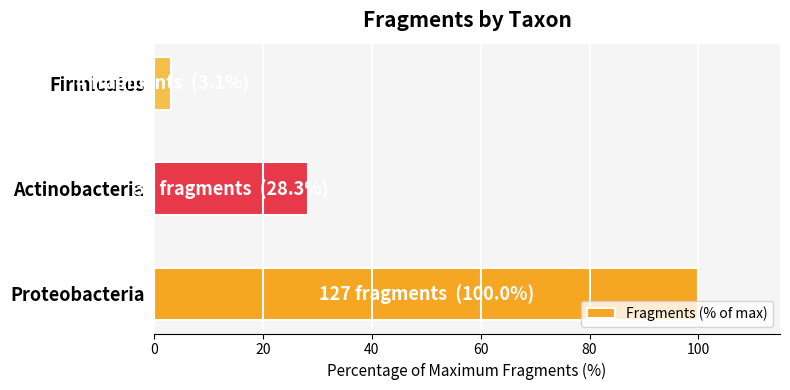

Where is the data nearest to the value 51?

Actinobacteria